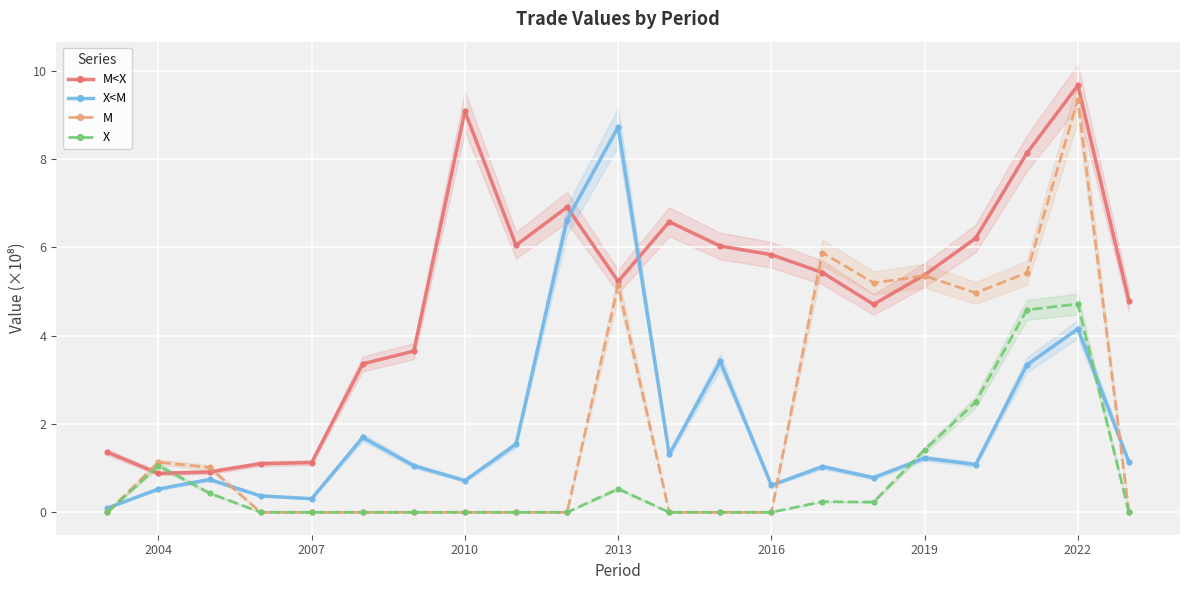

After their last crossing, which series has the higher values: X<M or M<X?

M<X